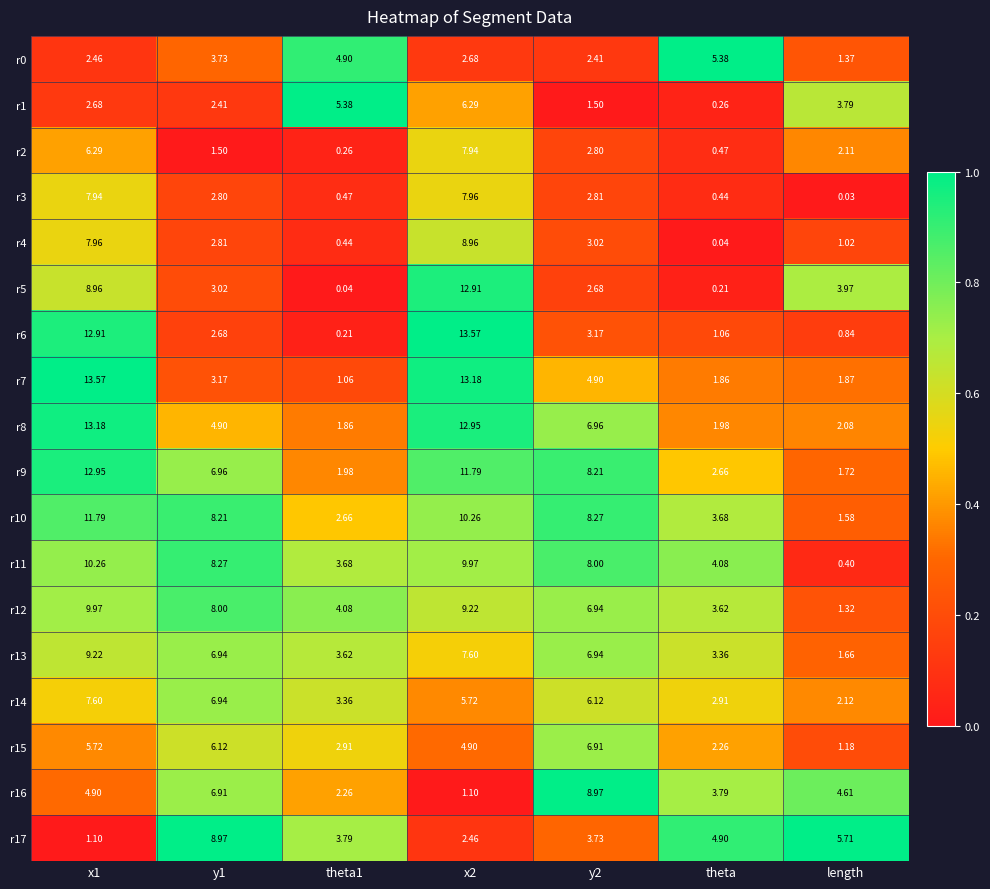

At which label does r10 reach its minimum?

length